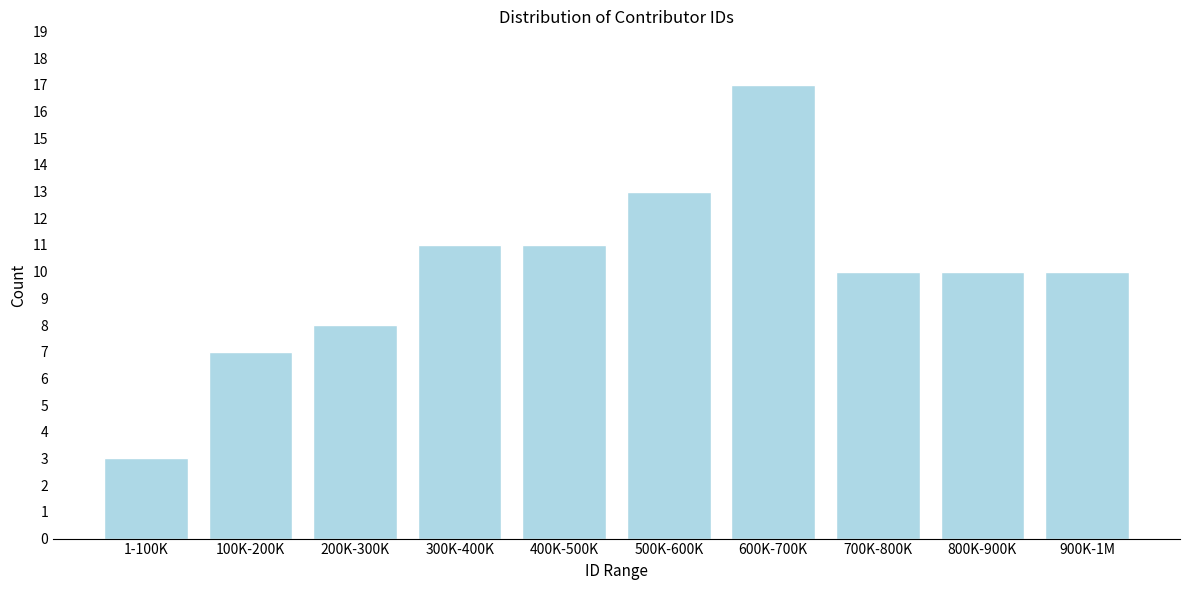

Reading left to right, list all the values displayed in this chart.

3	7	8	11	11	13	17	10	10	10